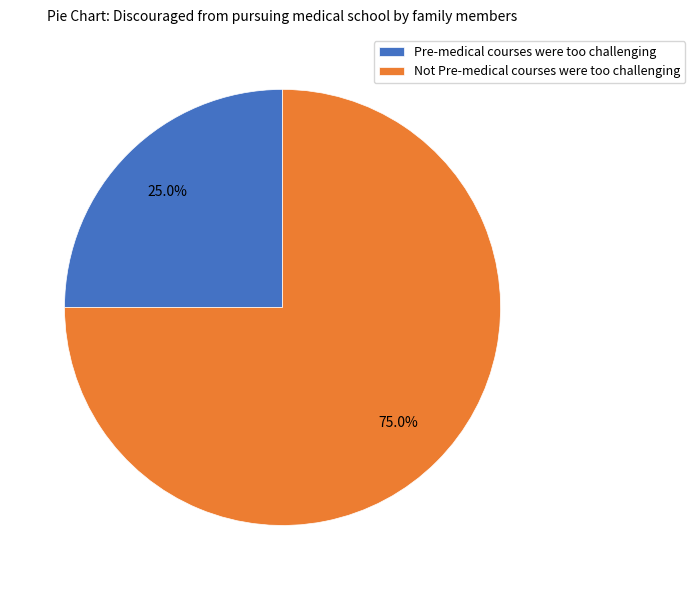

Which slice is the smallest?

Pre-medical courses were too challenging